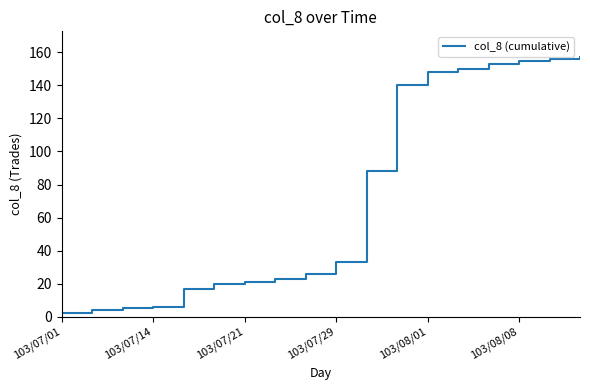

What is the greatest value displayed?

157